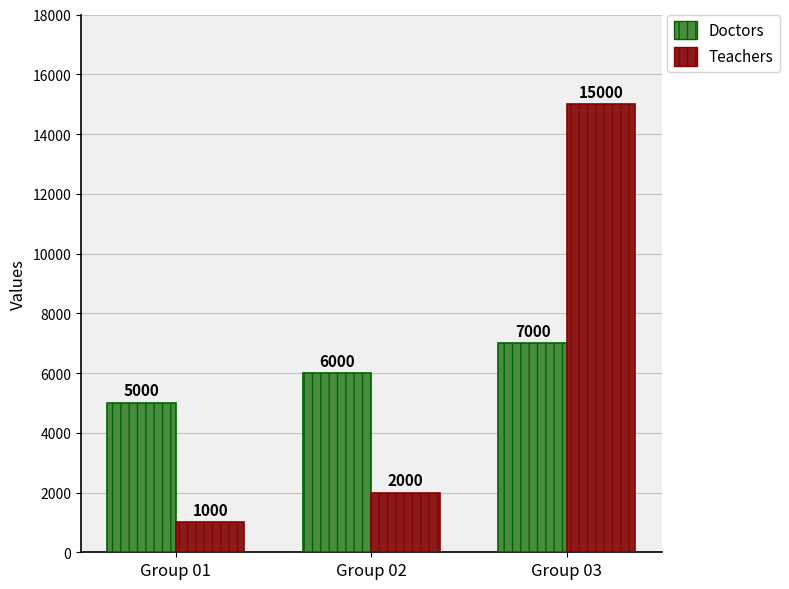

Are the bars grouped side by side (vs. stacked)?

Yes